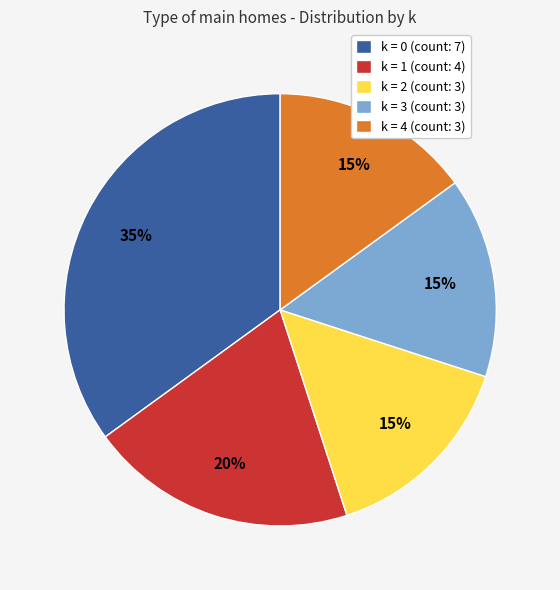

To the nearest percent, what is the average slice percentage?

20%